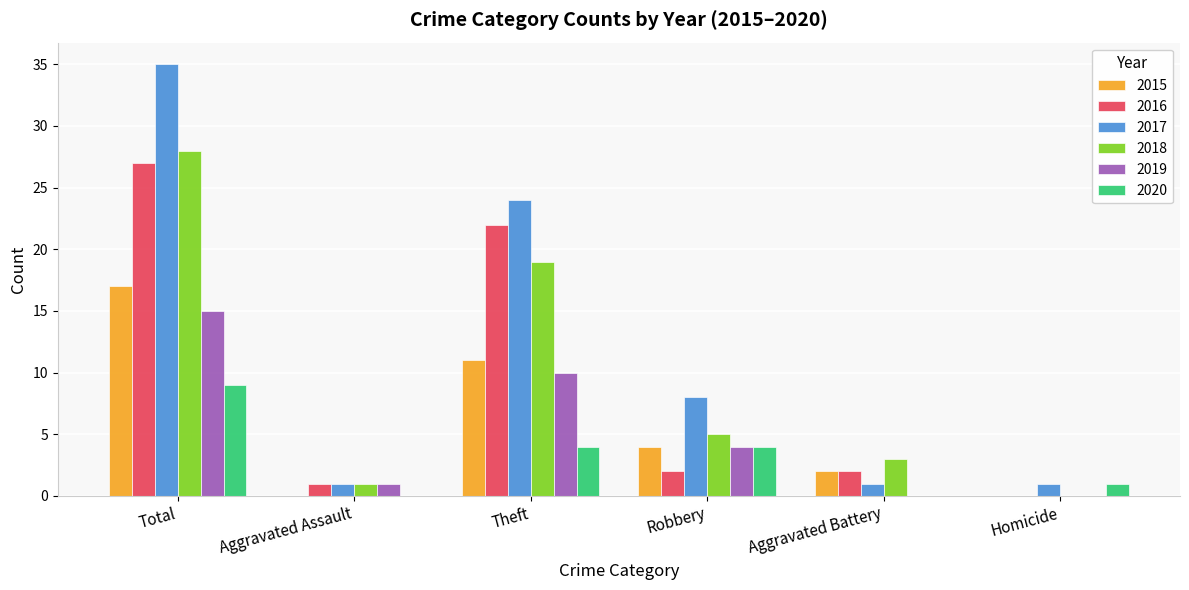

What is the sum of the 2020 values at Total and Aggravated Battery?

9